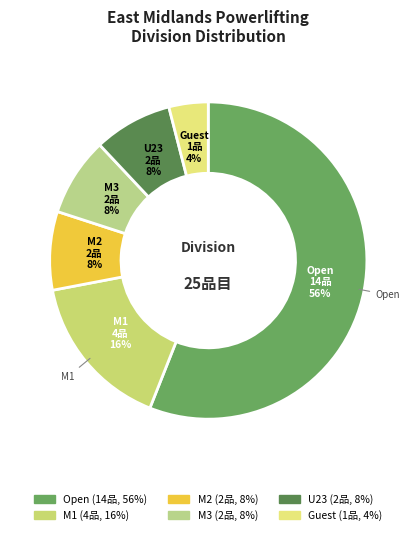

How many slices are in this pie chart?

6